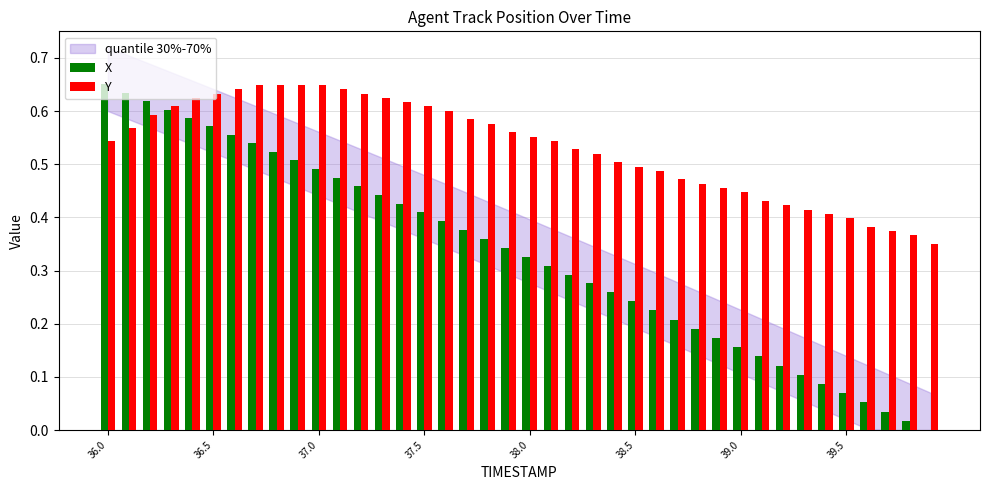

What is the sum of all Y values?

21.3